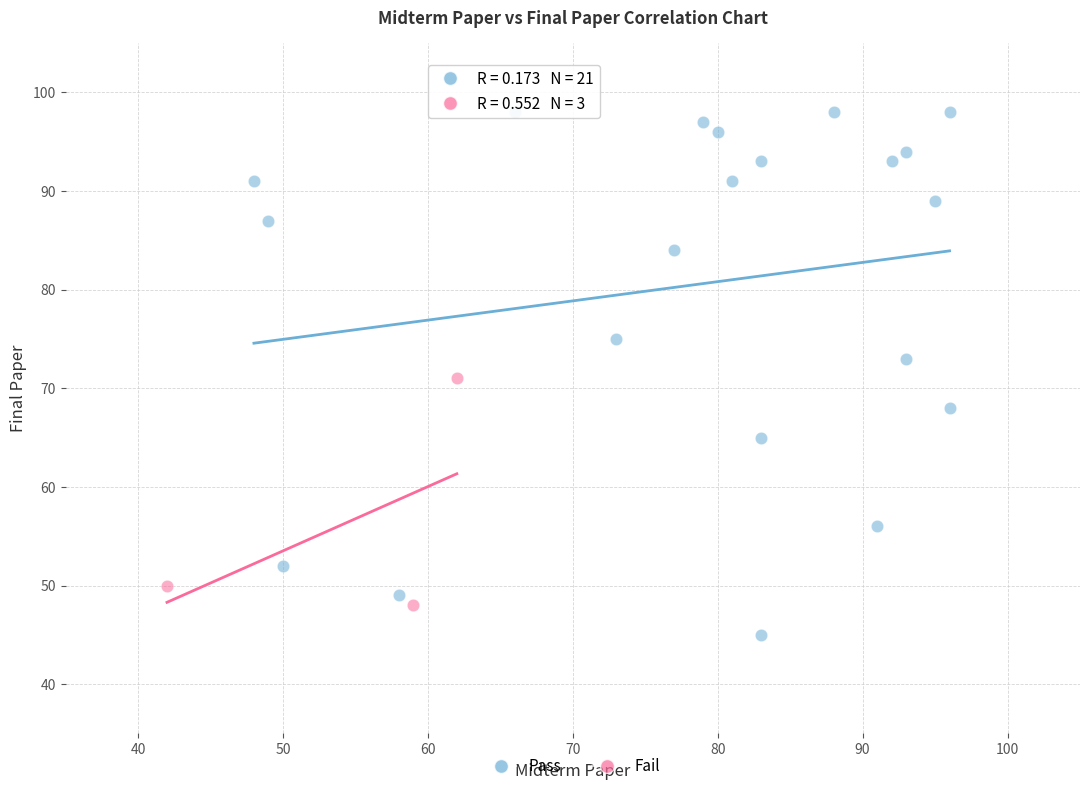

Which series reaches the minimum Y coordinate?

Pass